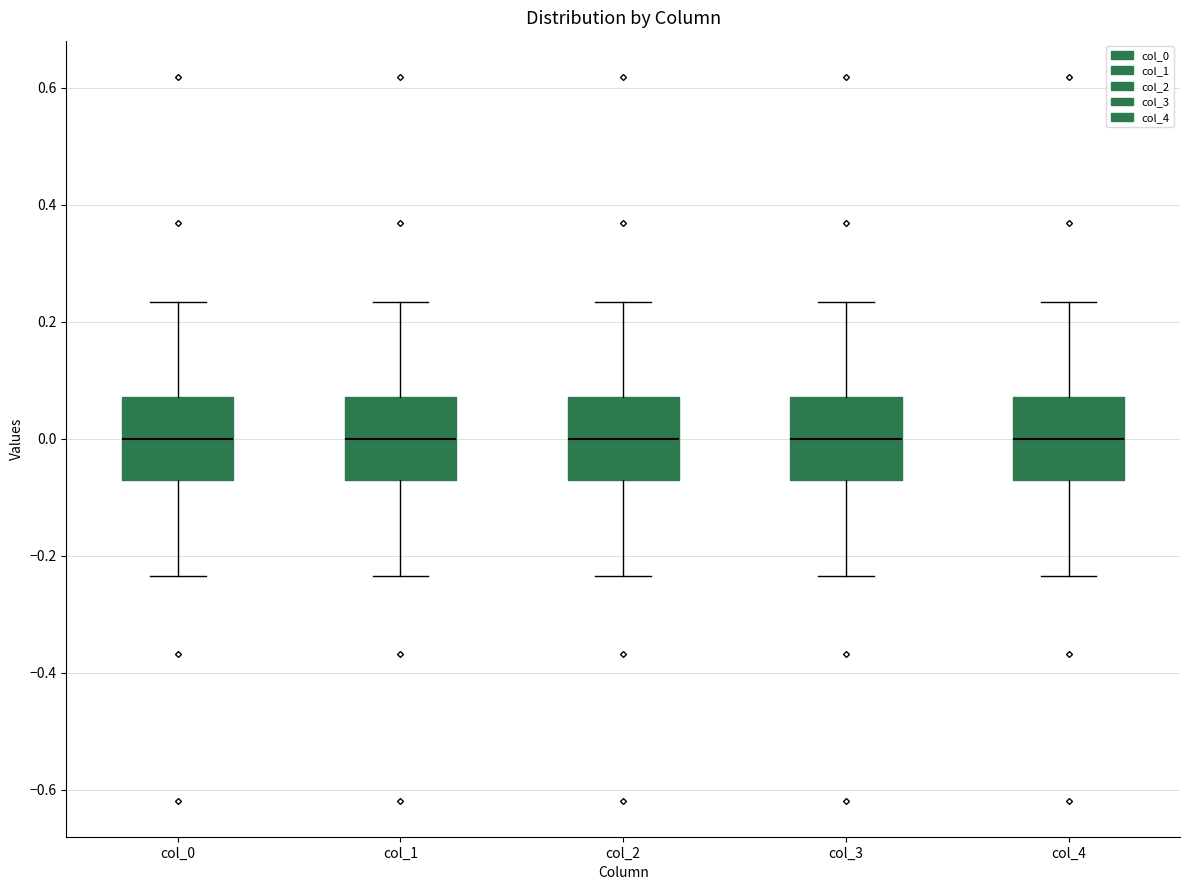

Reading left to right, read every box against the y-axis: the position of its median line, the range the box covers, and the ends of its whiskers. The values are not printed on the chart, so give them approximately, as read against the axis.

col_0: median 0.00, box -0.08 to 0.08, whiskers -0.24 to 0.24
col_1: median 0.00, box -0.08 to 0.08, whiskers -0.24 to 0.24
col_2: median 0.00, box -0.08 to 0.08, whiskers -0.24 to 0.24
col_3: median 0.00, box -0.08 to 0.08, whiskers -0.24 to 0.24
col_4: median 0.00, box -0.08 to 0.08, whiskers -0.24 to 0.24